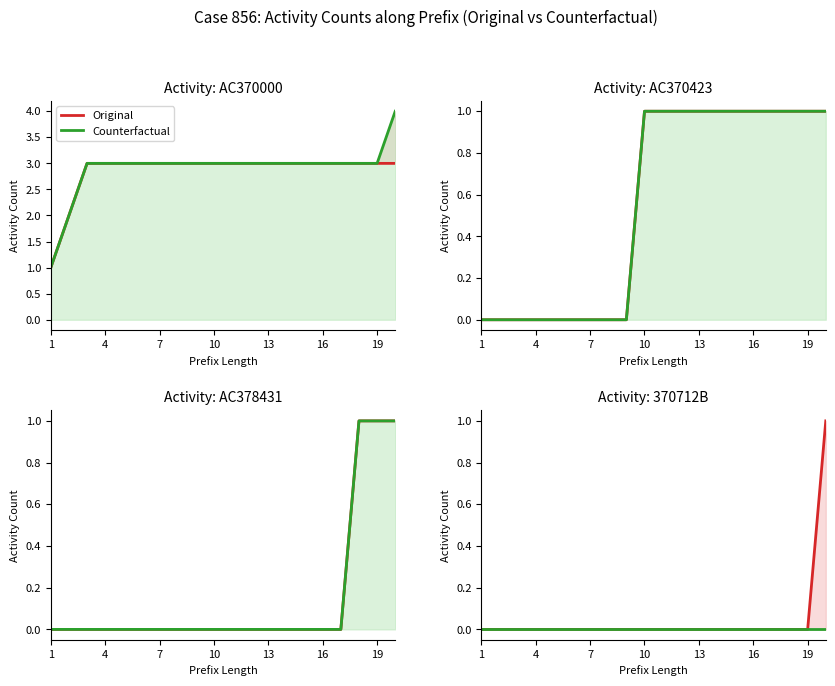

At how many categories does at least one series exceed 0?

1